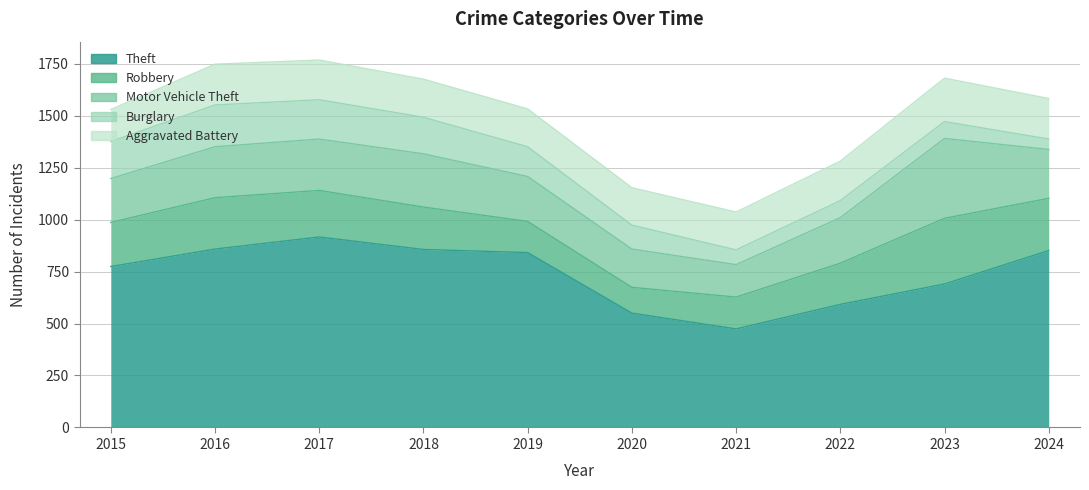

At how many categories does at least one series exceed 783?

5